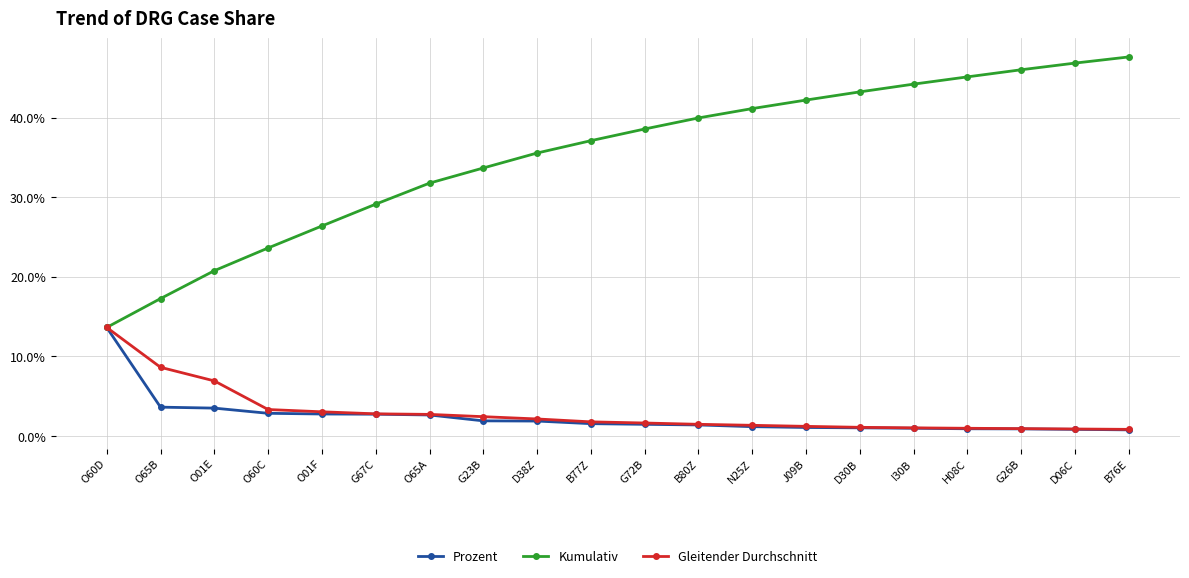

What are all the series names shown in the legend?

Prozent, Kumulativ, Gleitender Durchschnitt